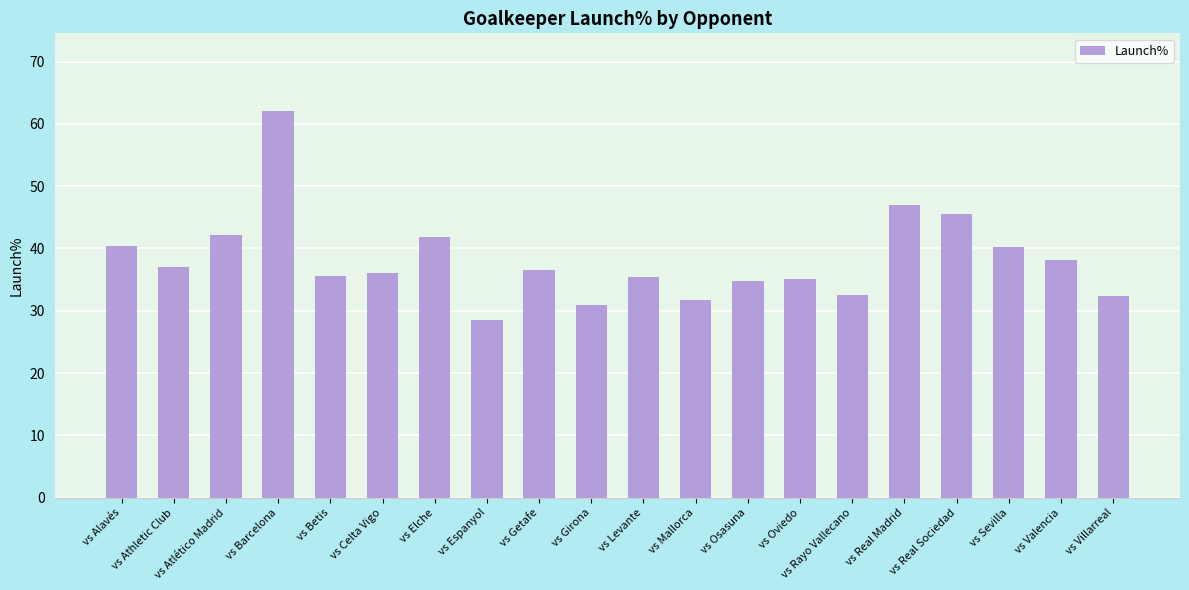

What is the change in value from vs Sevilla to vs Valencia?

-2.0